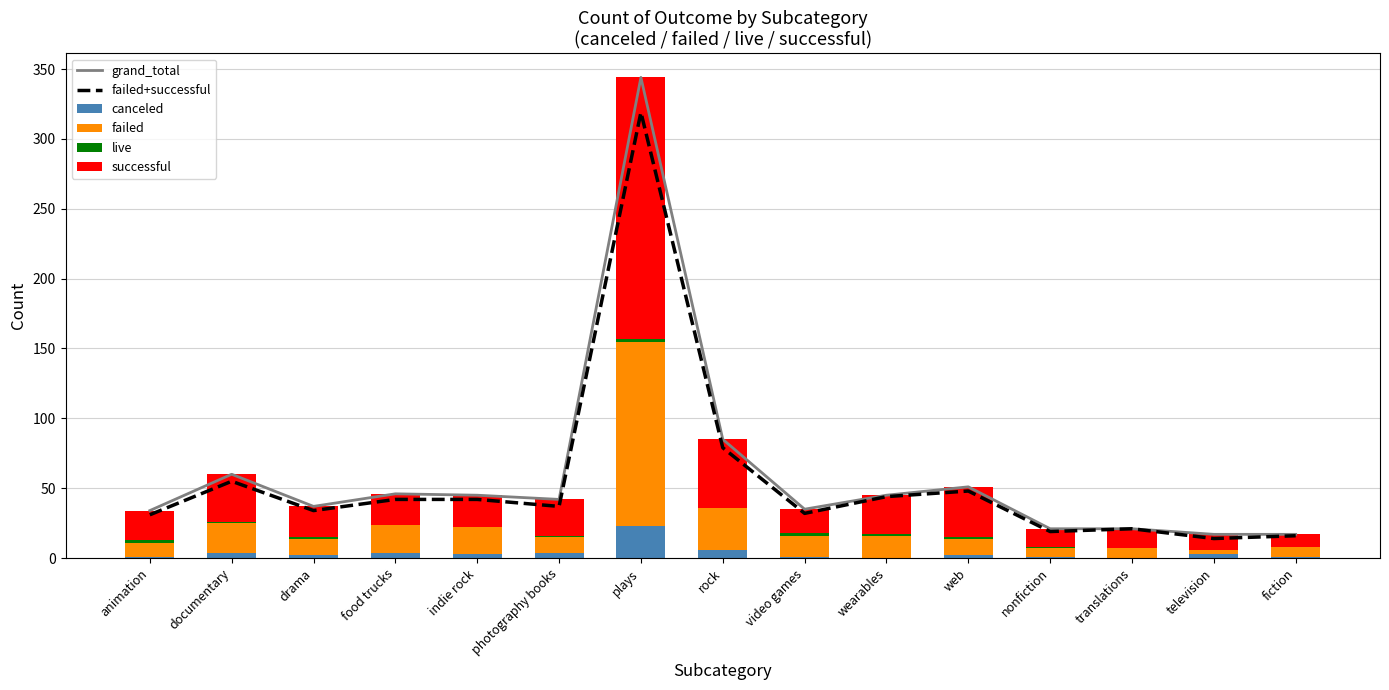

Where is successful nearest to the value 98?

rock